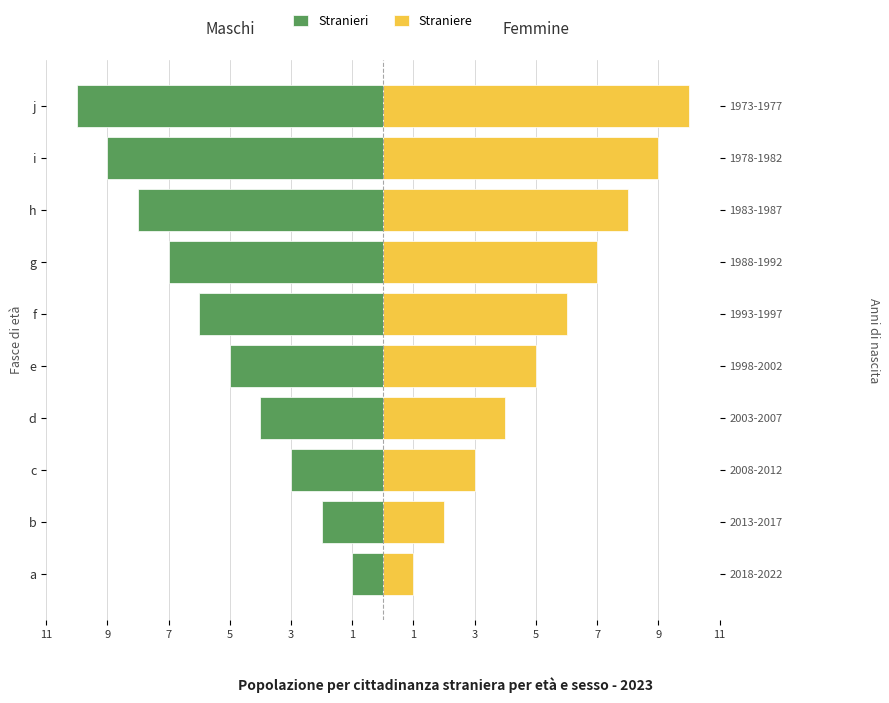

Which series has the largest total across all categories?

Straniere